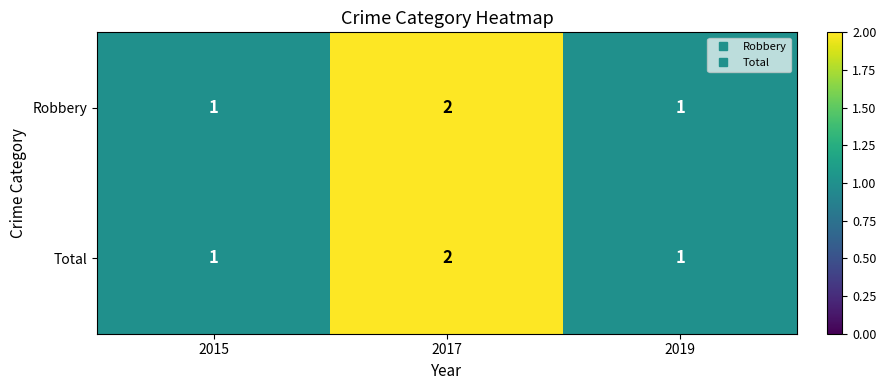

Is the value of Total at 2017 greater than the value of Robbery at 2019?

Yes